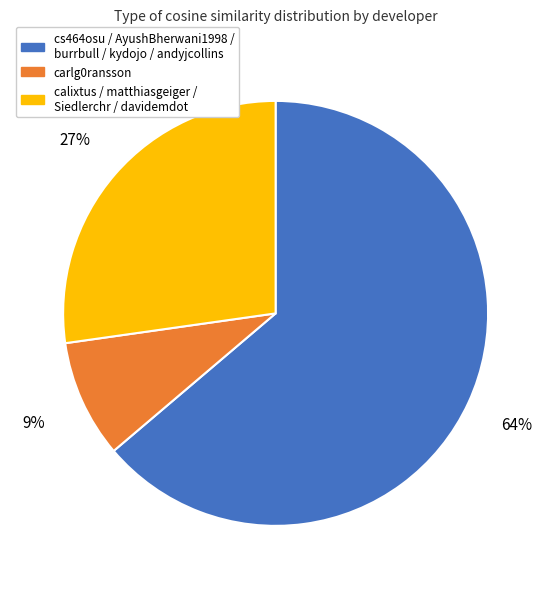

Does any single category account for the majority?

Yes